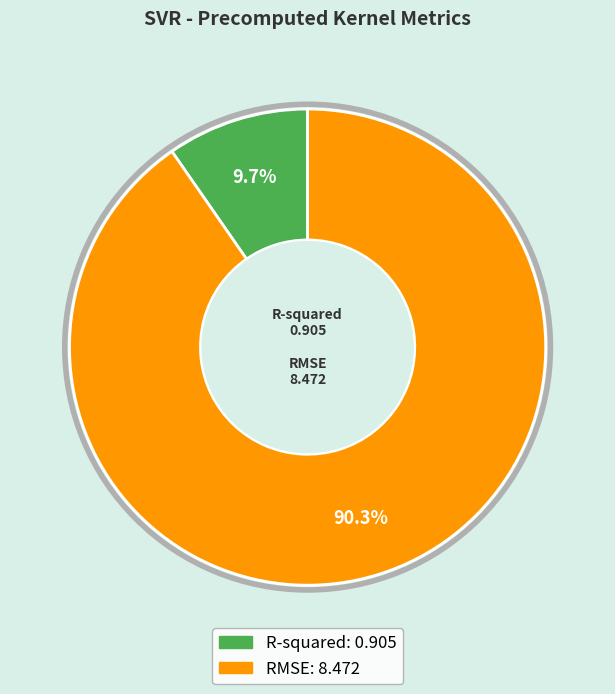

To the nearest percent, what is the combined percentage of RMSE and R-squared?

100%